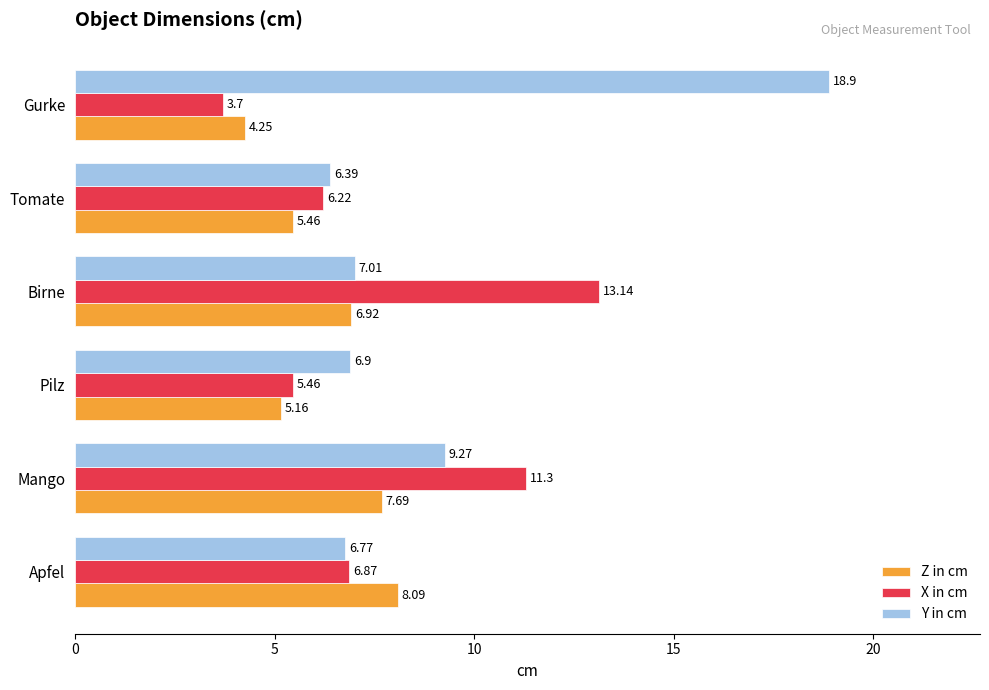

What is the spread (max minus min) of values at Mango?

3.6